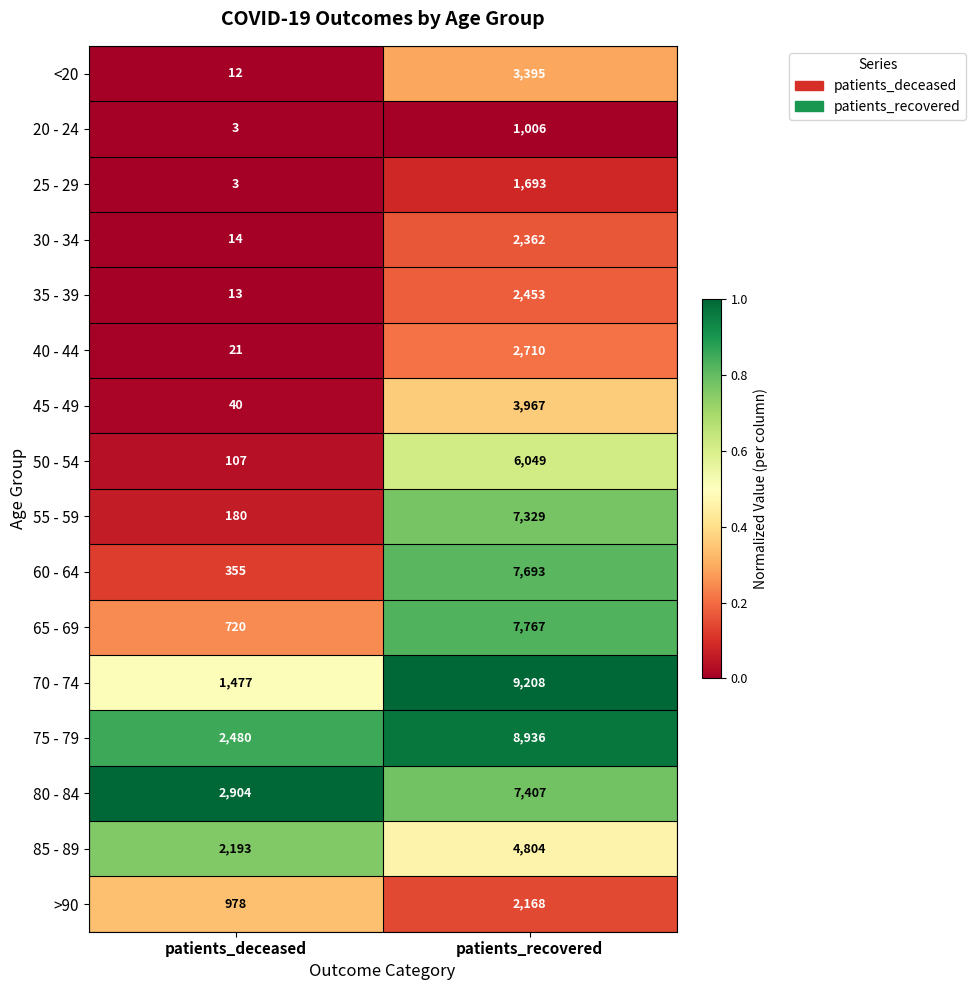

Rank the categories by 80 - 84 value from lowest to highest.

patients_deceased, patients_recovered